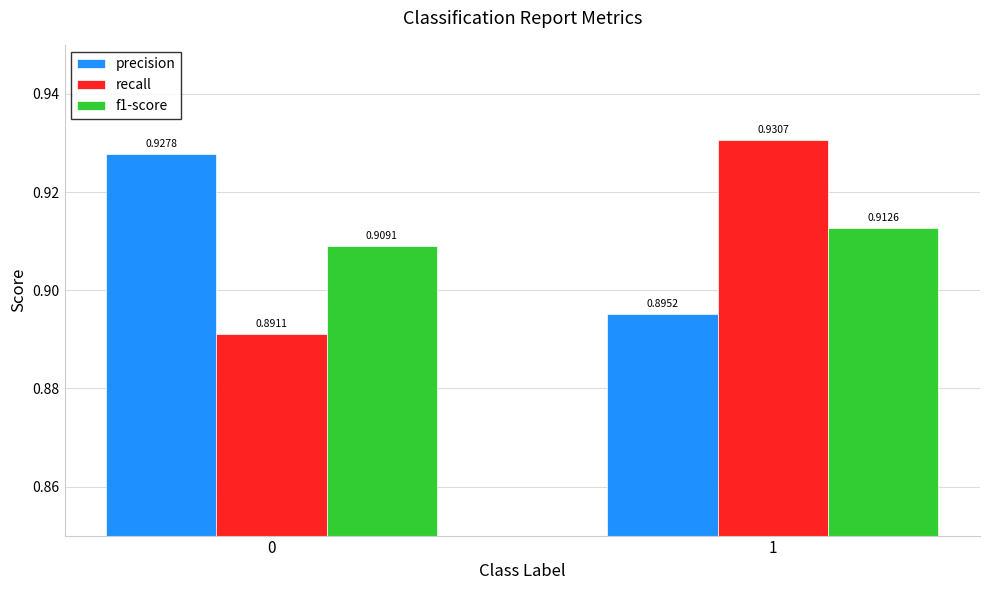

List the series in order of their peak value, highest first.

recall, precision, f1-score